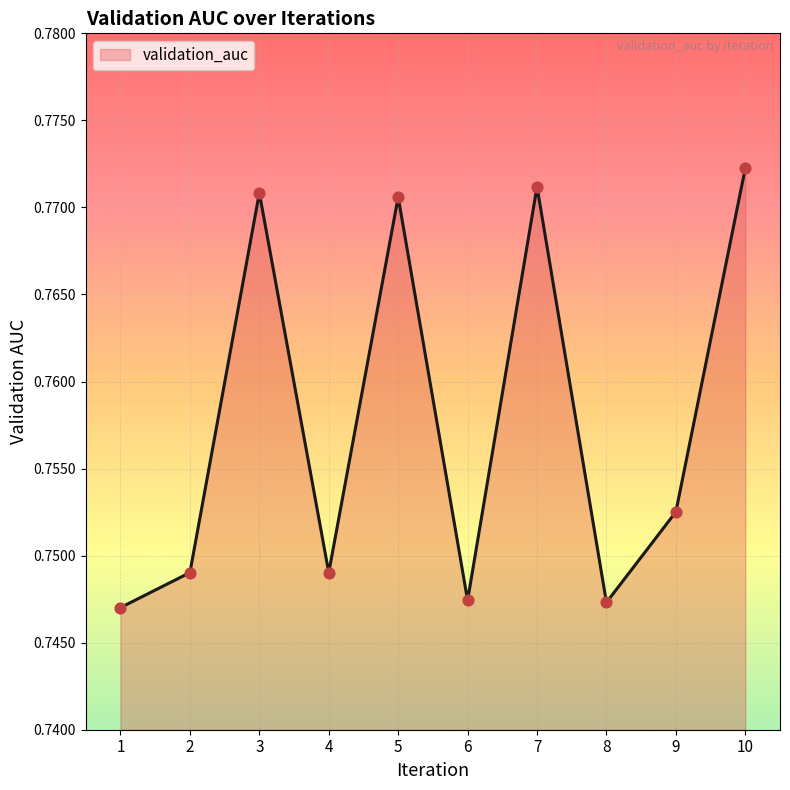

Which has a higher value, 9 or 6?

9